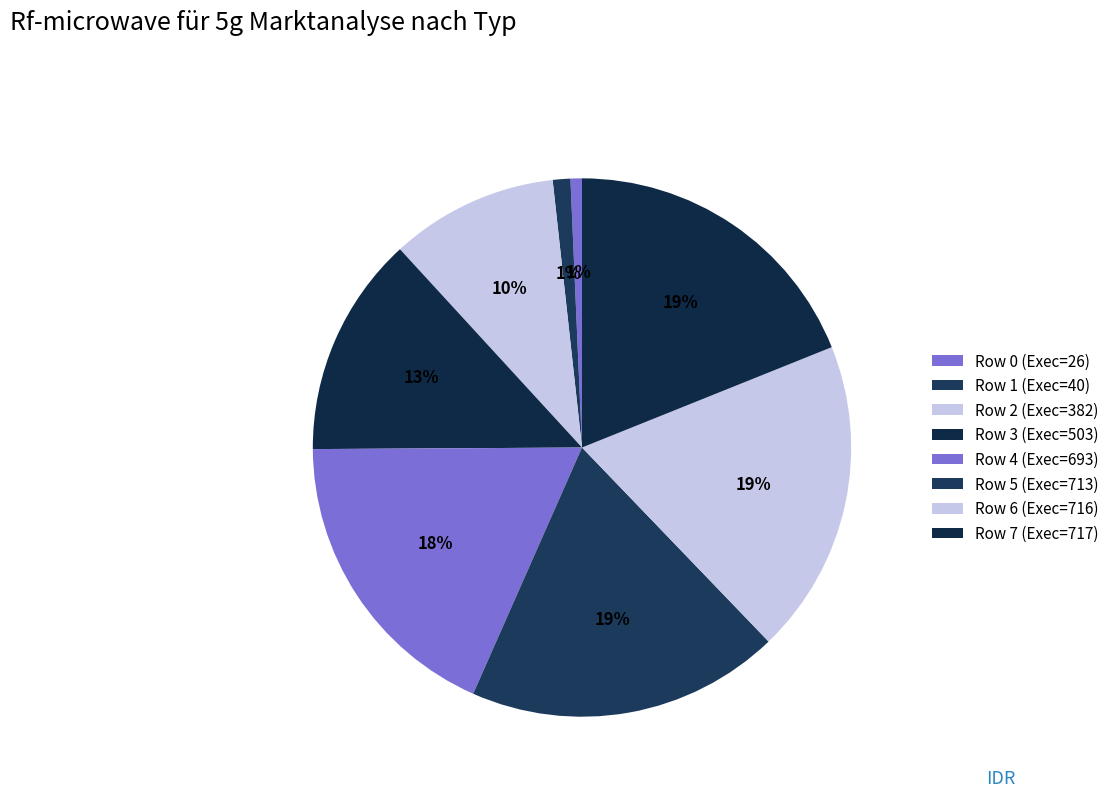

Rank the categories by value from highest to lowest.

717, 716, 713, 693, 503, 382, 40, 26